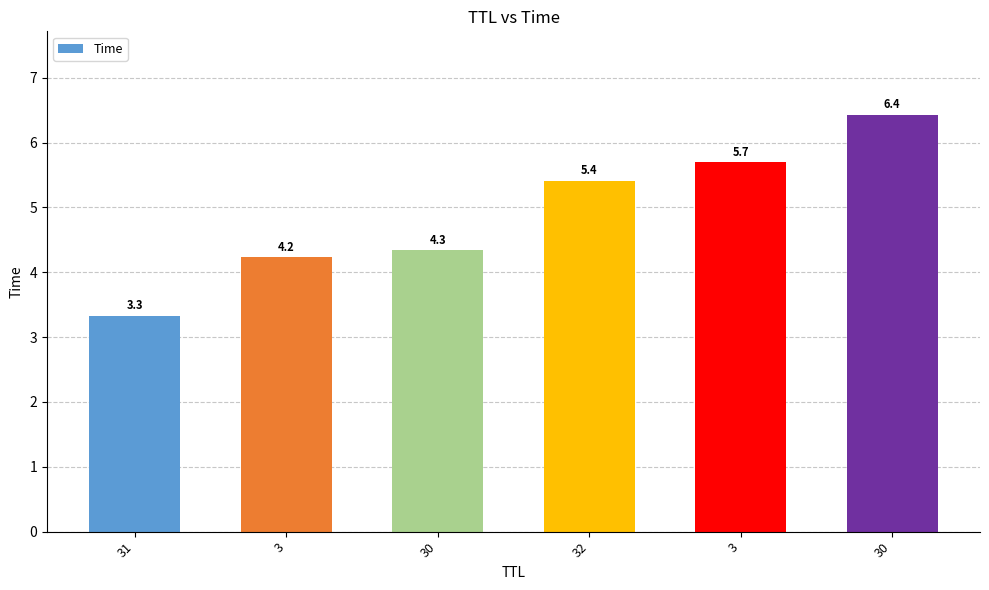

Between 30 and 3, which is larger?

30